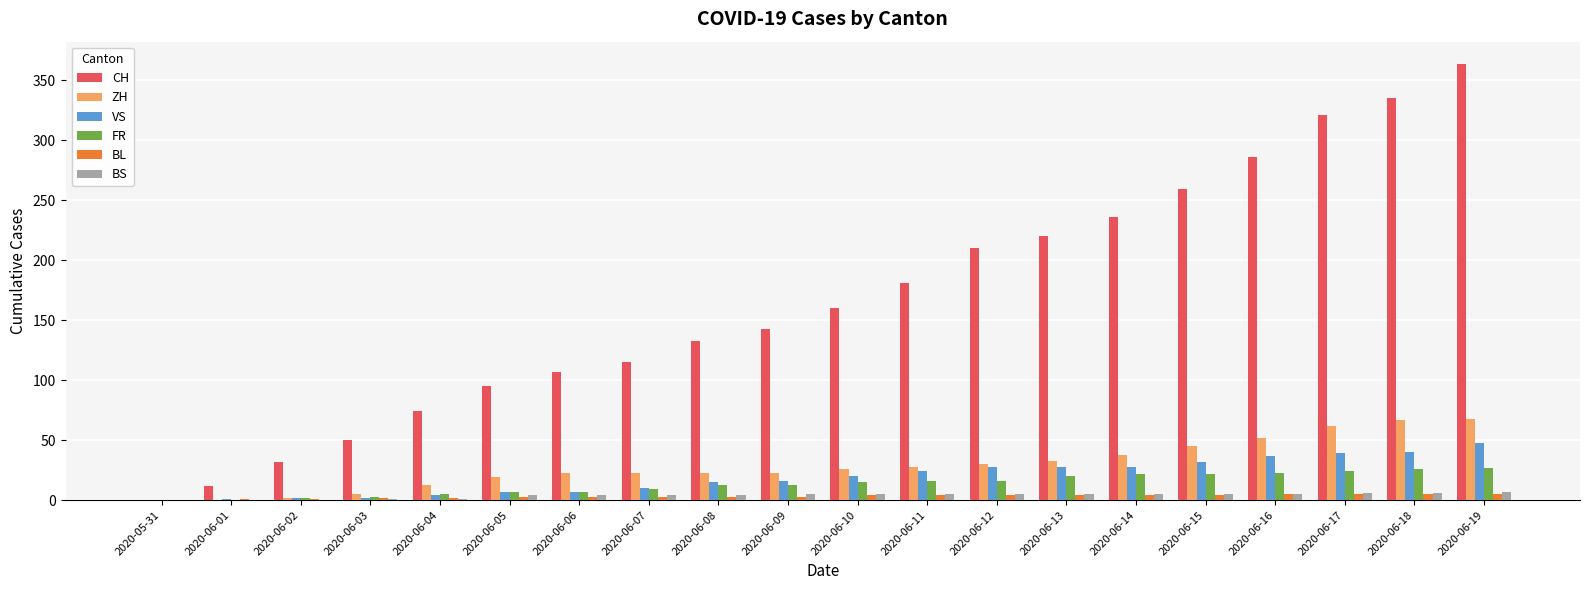

Is it true that CH equals 321 at 2020-06-17?

True